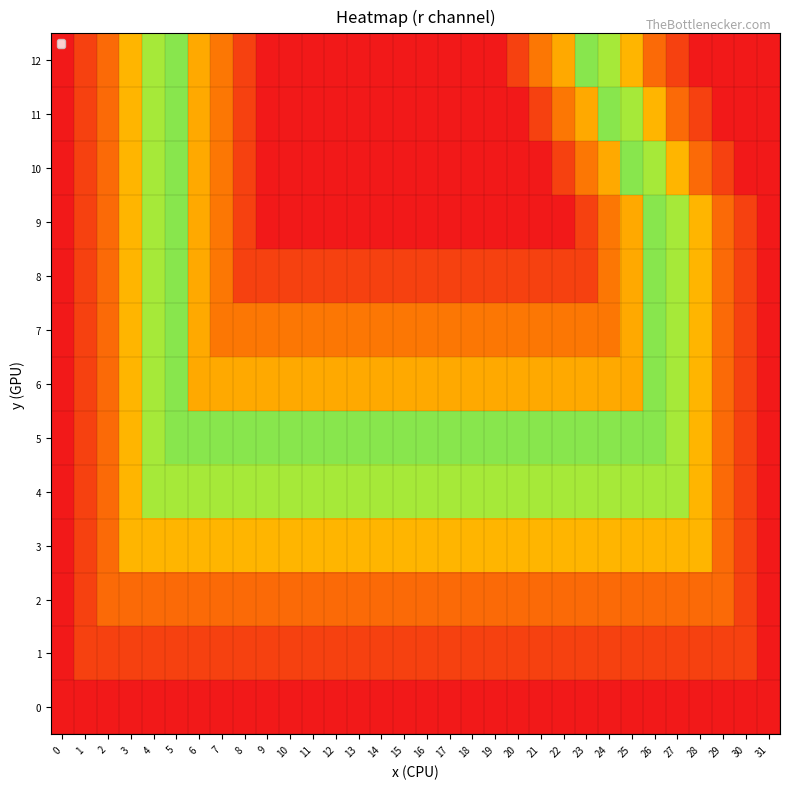

Which series has the largest total across all categories?

9